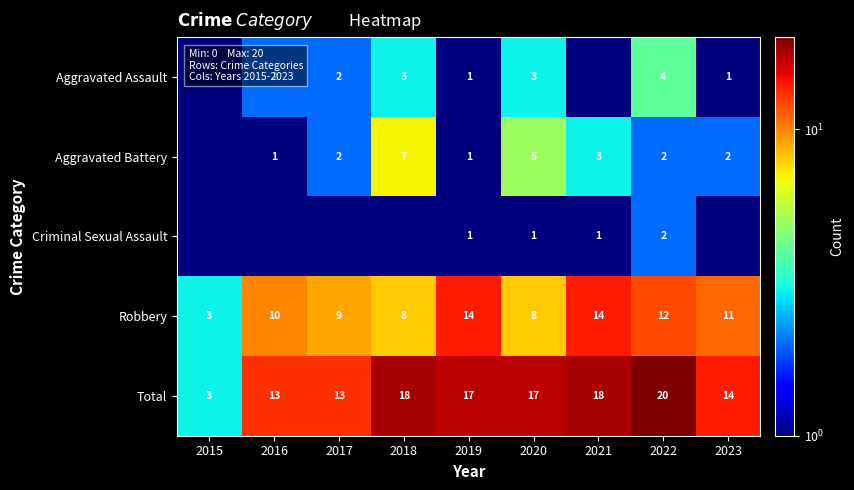

Is it true that Total equals 13.0 at 2016?

True